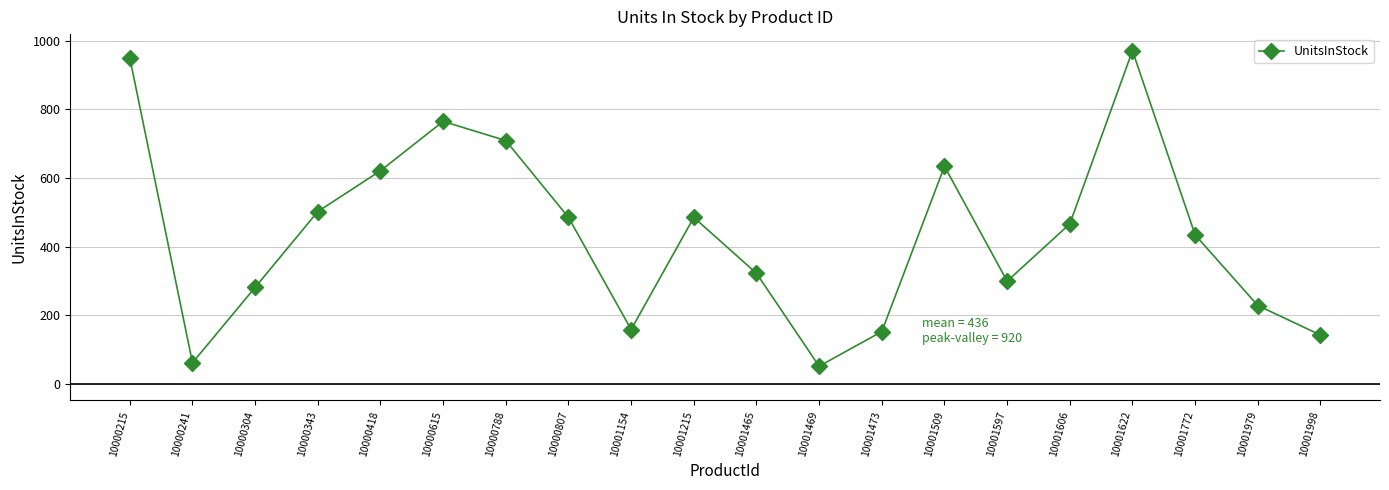

How many lines are shown in the chart?

1